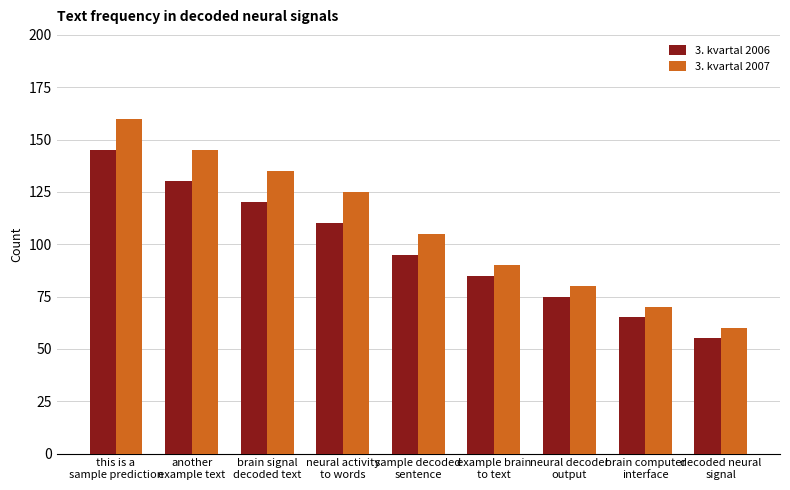

What is the difference between the 3. kvartal 2006 values at brain computer
interface and example brain
to text?

20